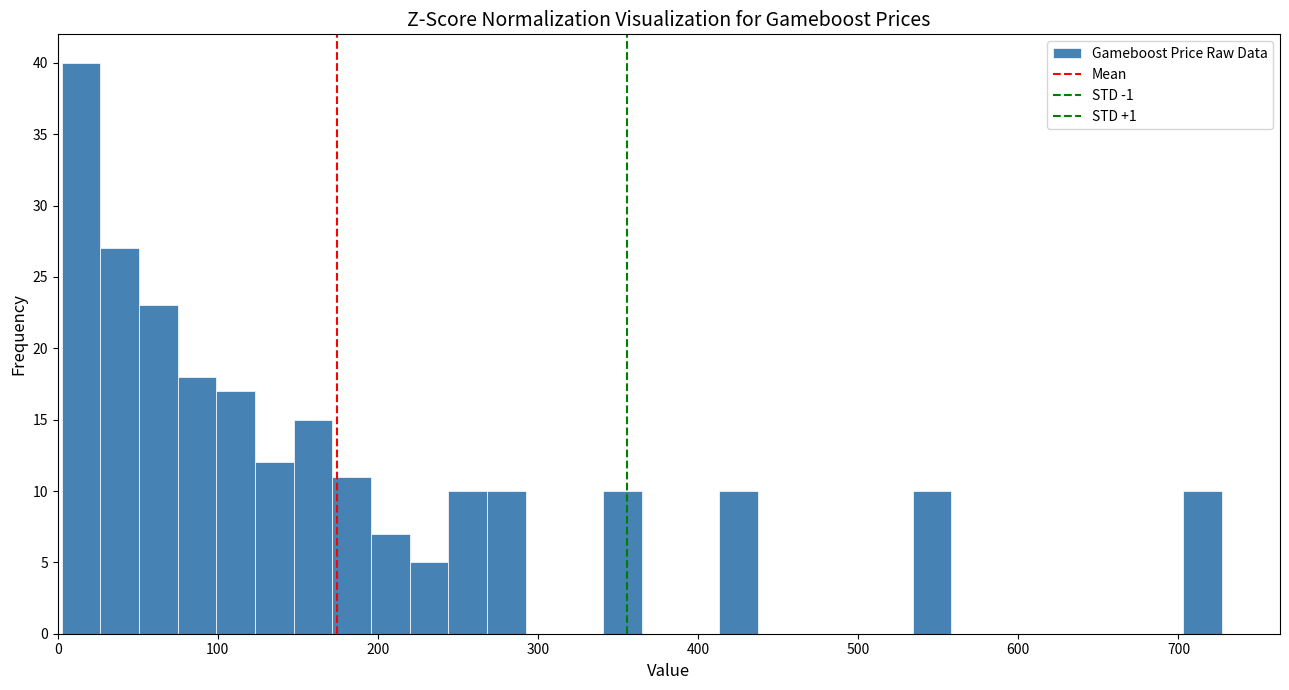

Around what value on the x-axis is the tallest bar? Give the approximate position of its centre, as read against the axis.

10